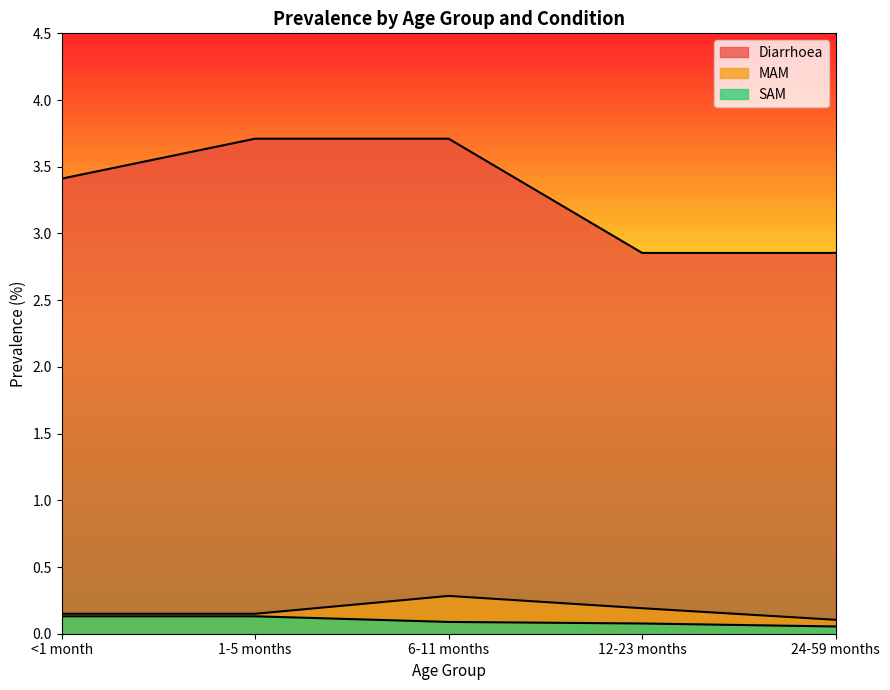

What is the difference between the Diarrhoea values at 12-23 months and <1 month?

0.6